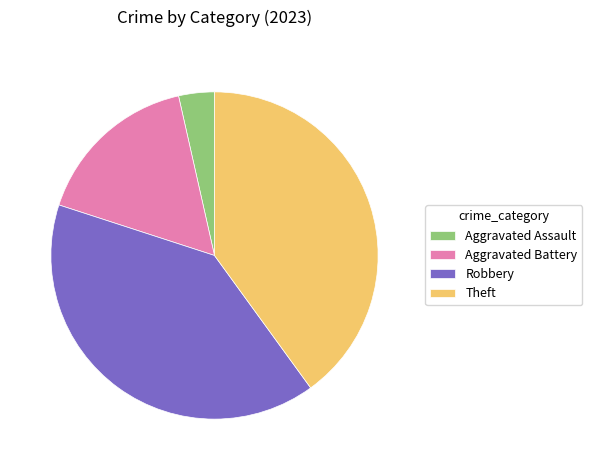

Which slice is the smallest?

Aggravated Assault